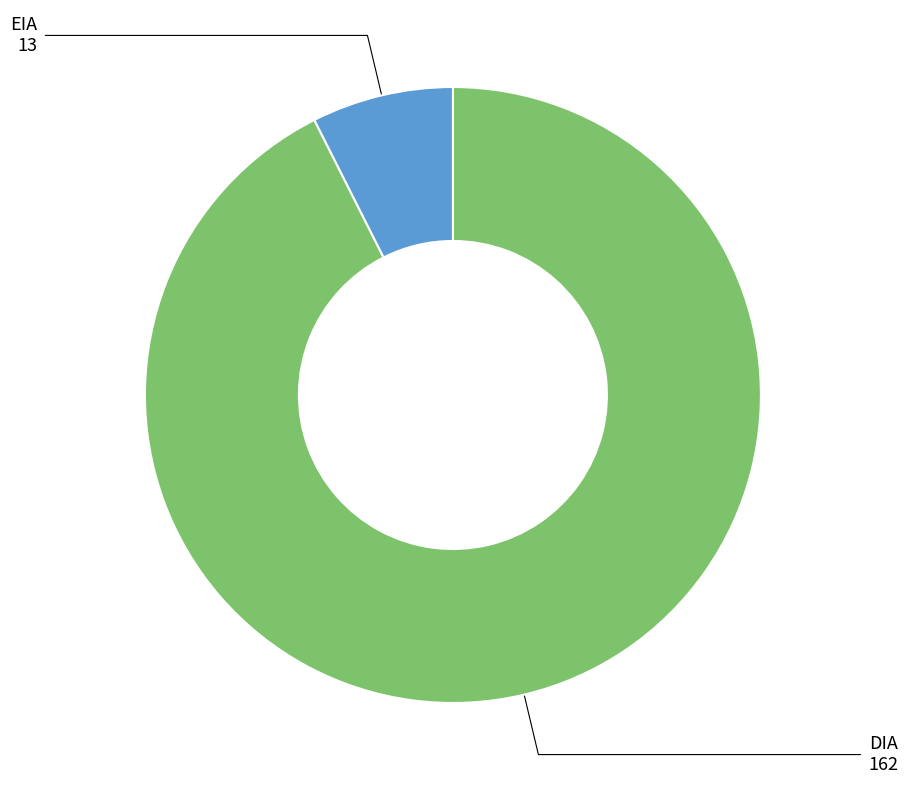

Does any single category account for the majority?

Yes